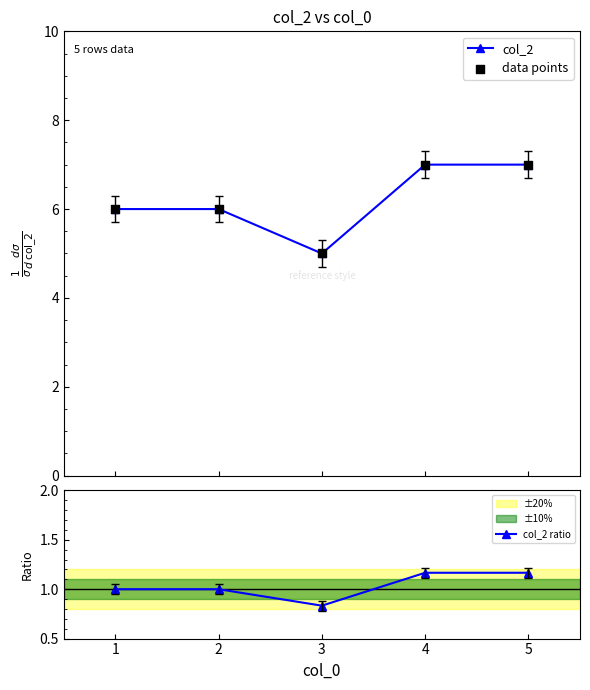

Which series has the largest total across all categories?

col_2